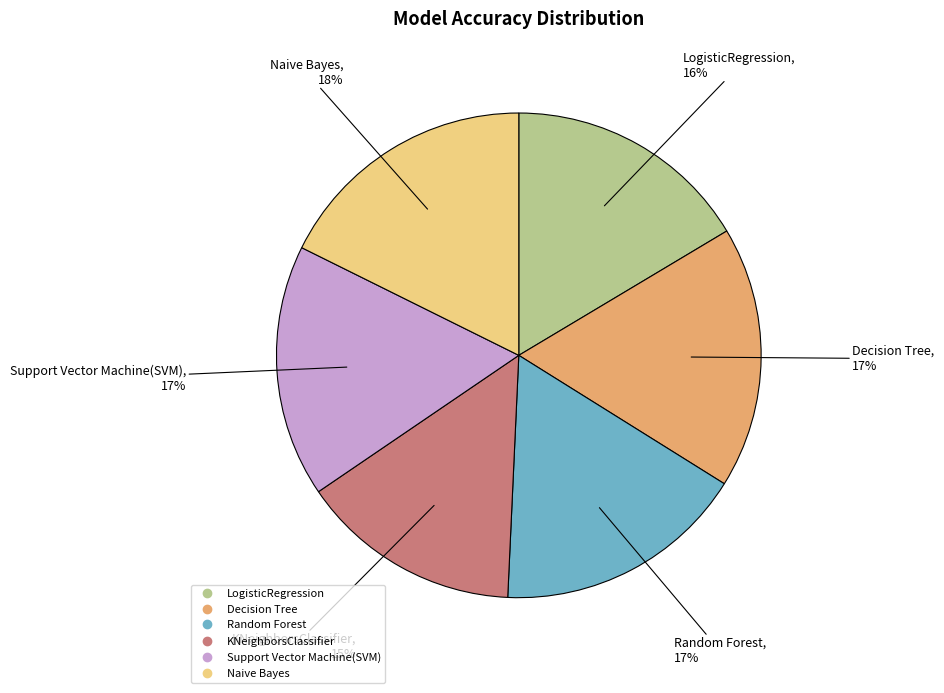

Which slice is the smallest?

KNeighborsClassifier